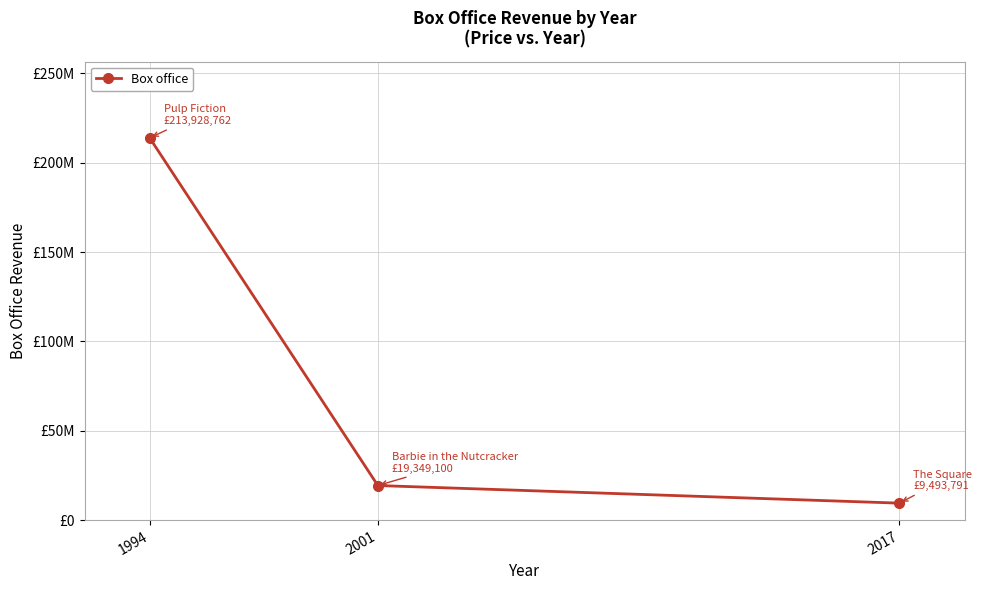

Does the chart have visible grid lines?

Yes